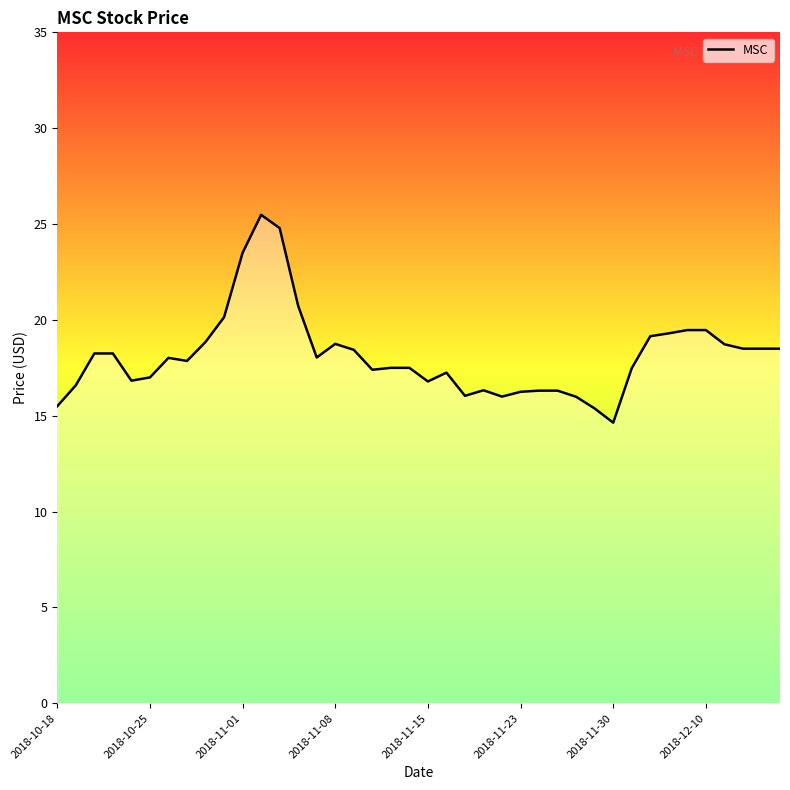

What is the difference between the maximum and minimum values?

10.8